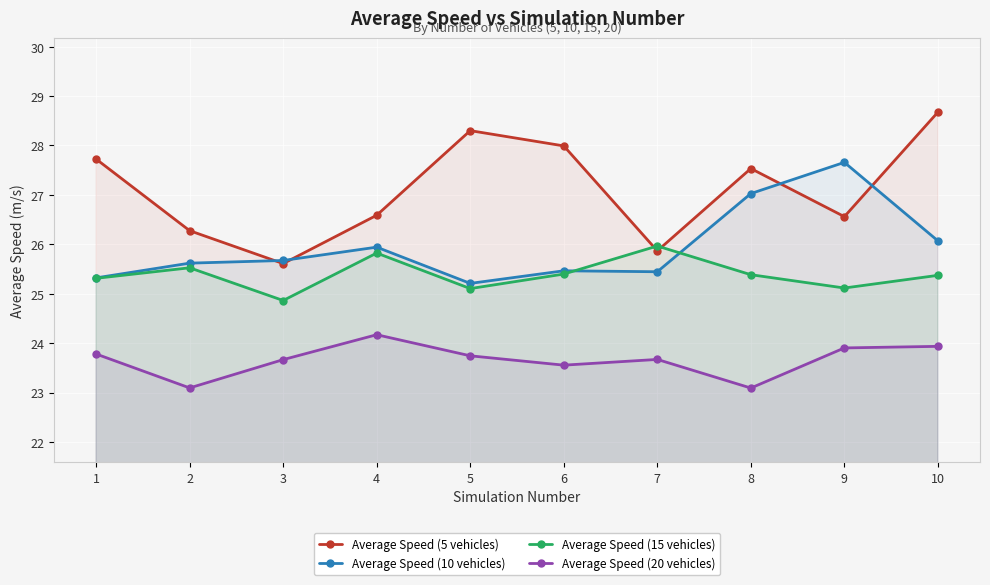

What is the sum of the Average Speed (10 vehicles) values at 6 and 9?

53.1